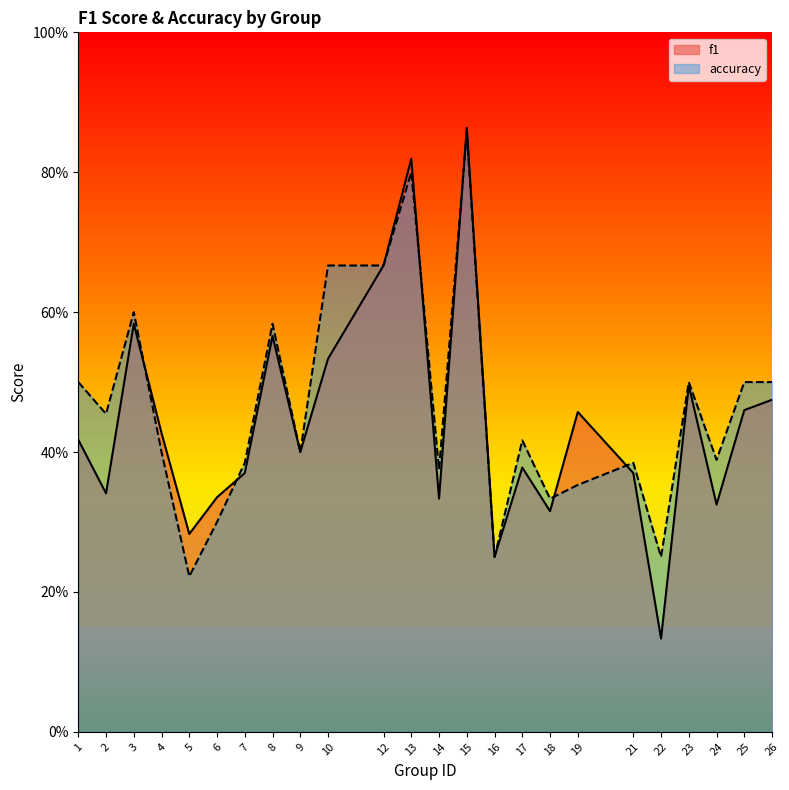

What is the lowest value of the accuracy series?

0.2